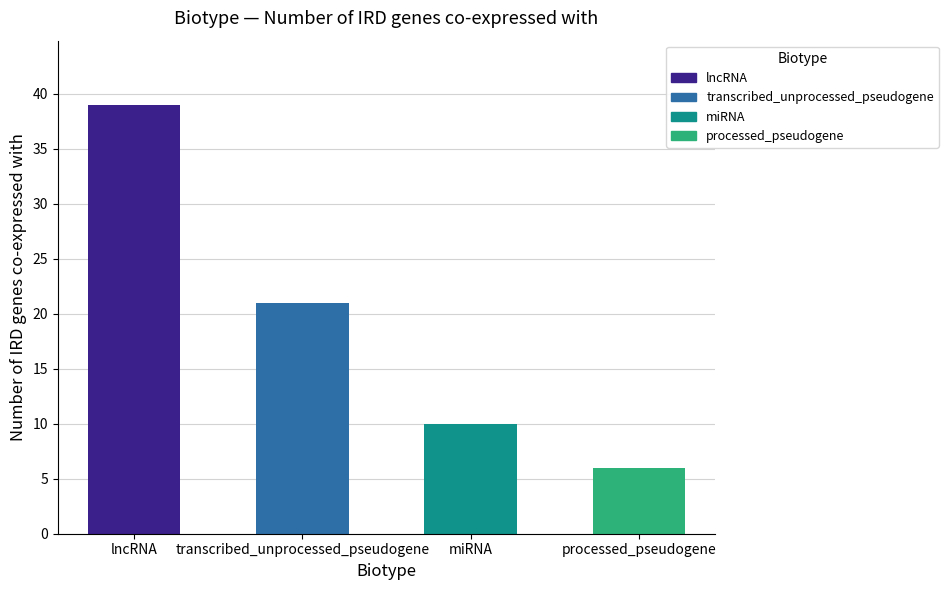

What is the value of the 2nd bar from the left?

21